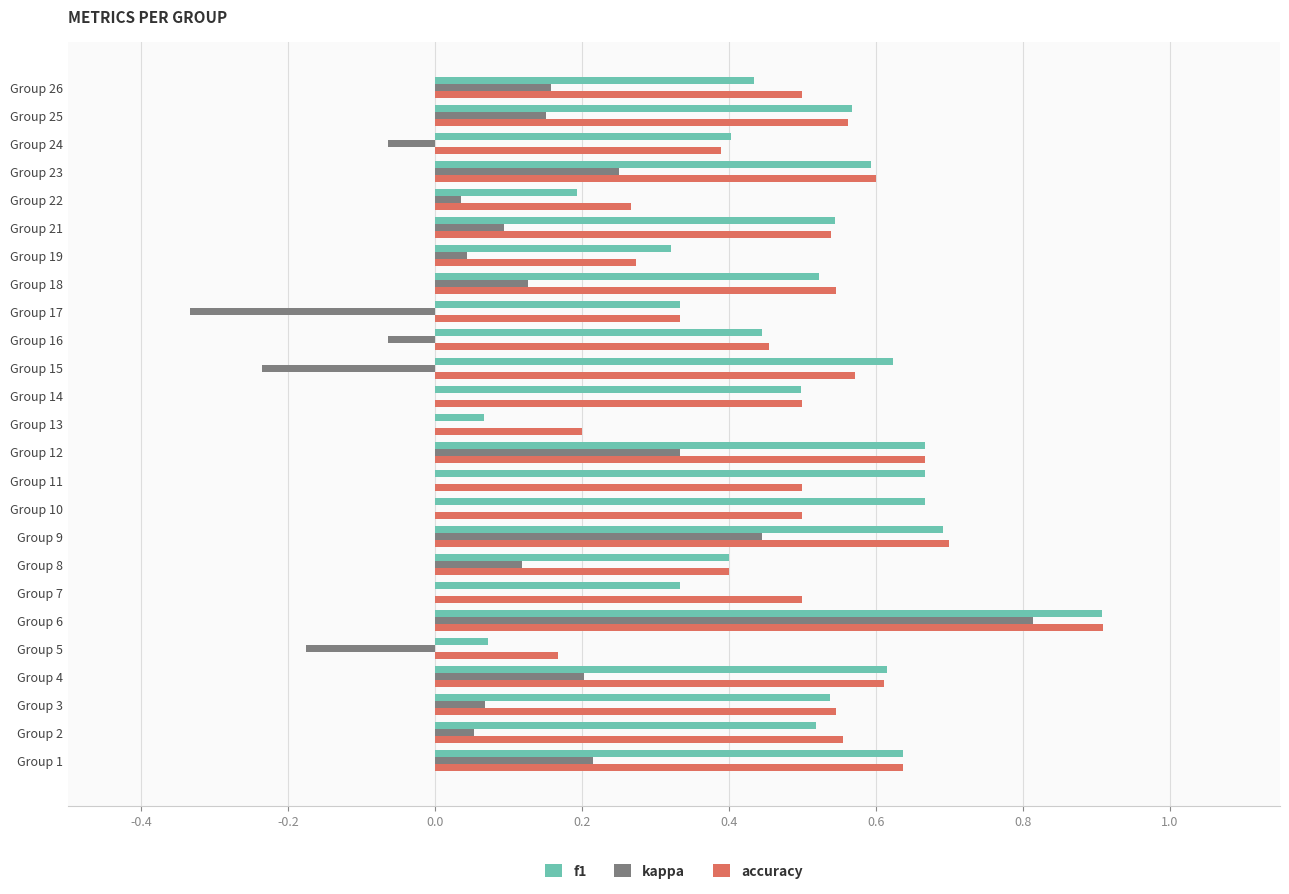

True or false: accuracy has a value of 0.6 at Group 15.

True